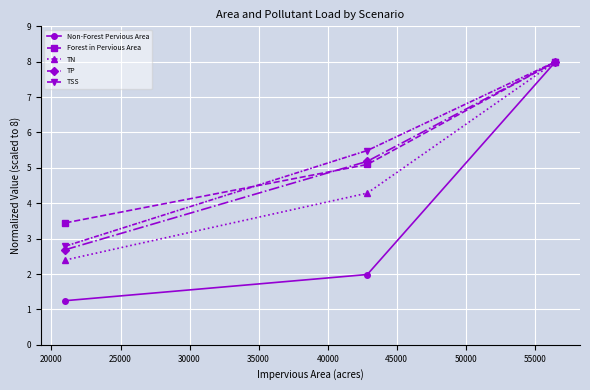

What is the maximum value for Forest in Pervious Area?

8.0